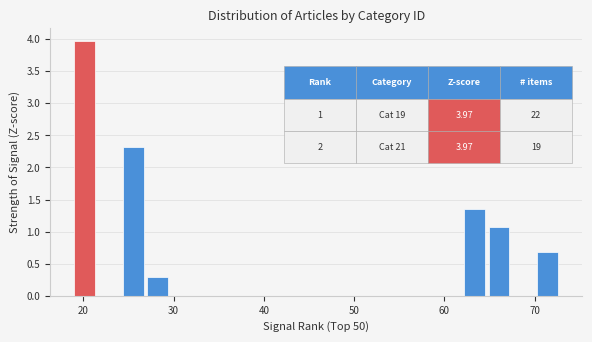

Read against the x-axis, roughly where is the centre of the tallest bar?

20